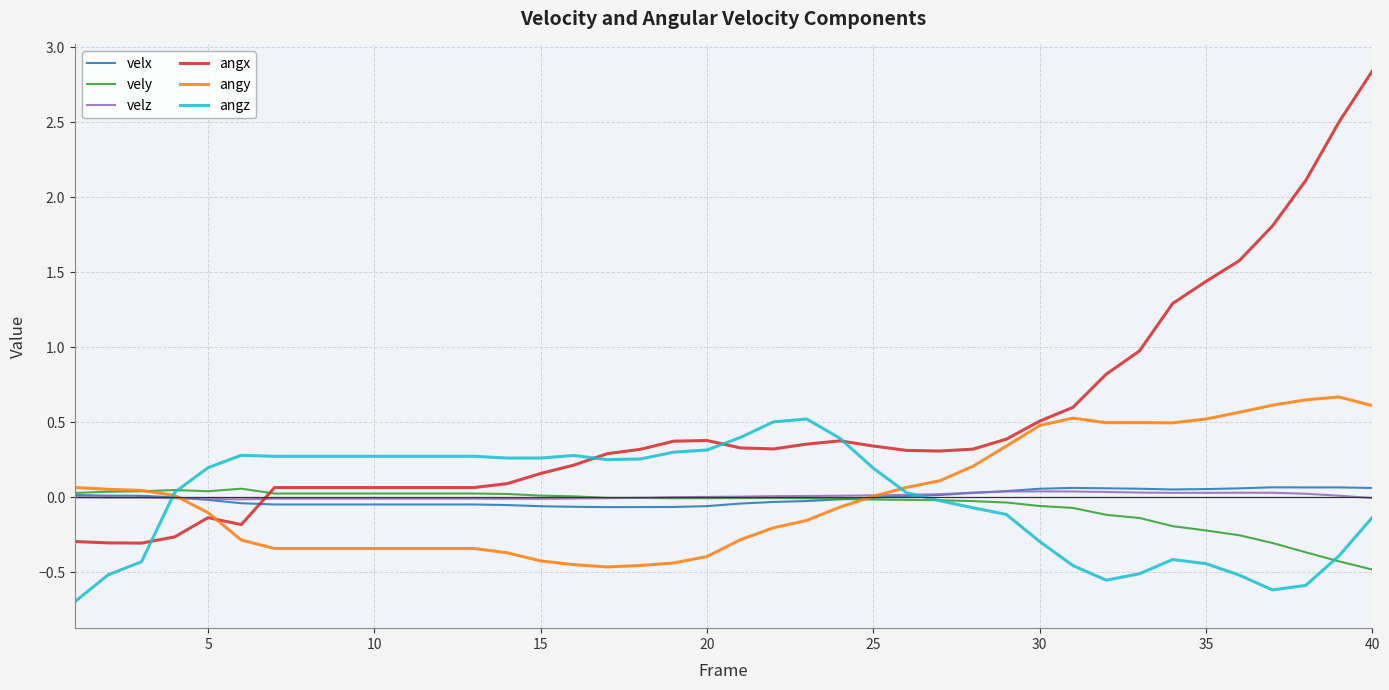

What is the smallest value displayed?

-0.7